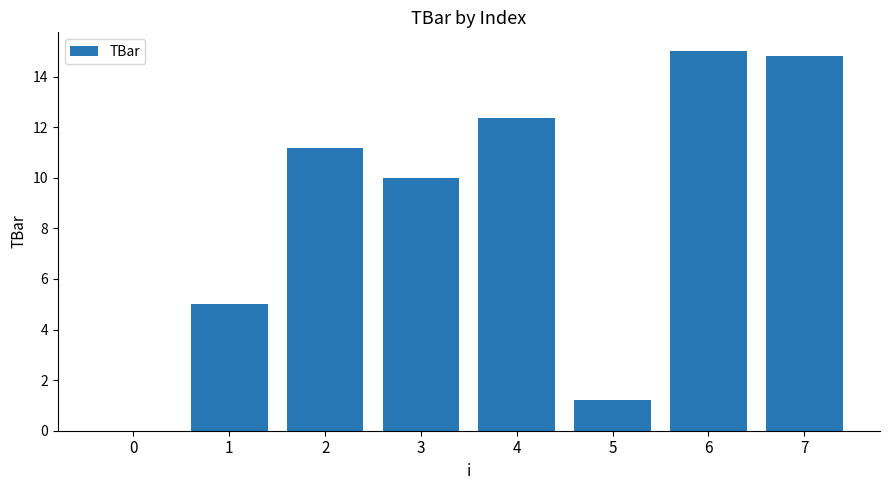

Reading right to left, what are all the values shown in this chart?

7=14.8	6=15.0	5=1.2	4=12.4	3=10.0	2=11.2	1=5.0	0=0.0